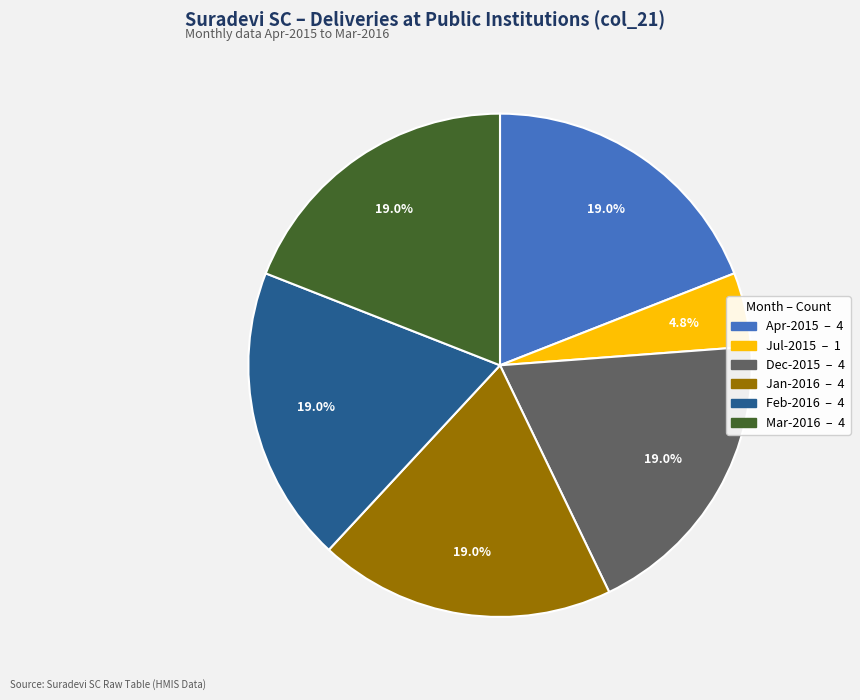

Does any single category account for the majority?

No